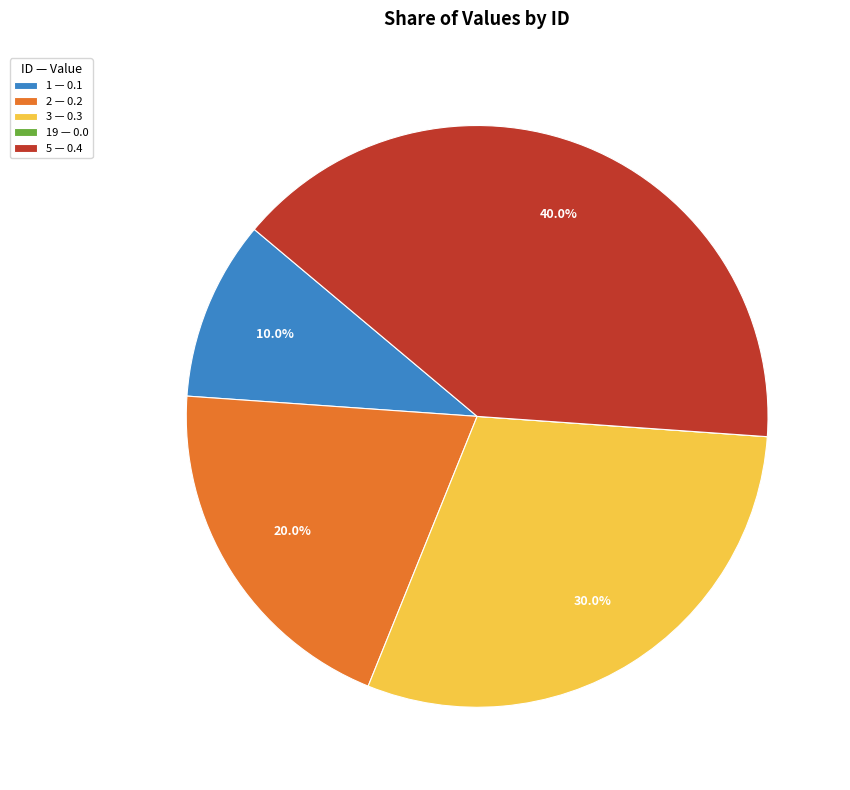

Does 2 — 0.2 account for over 50% of the chart?

No